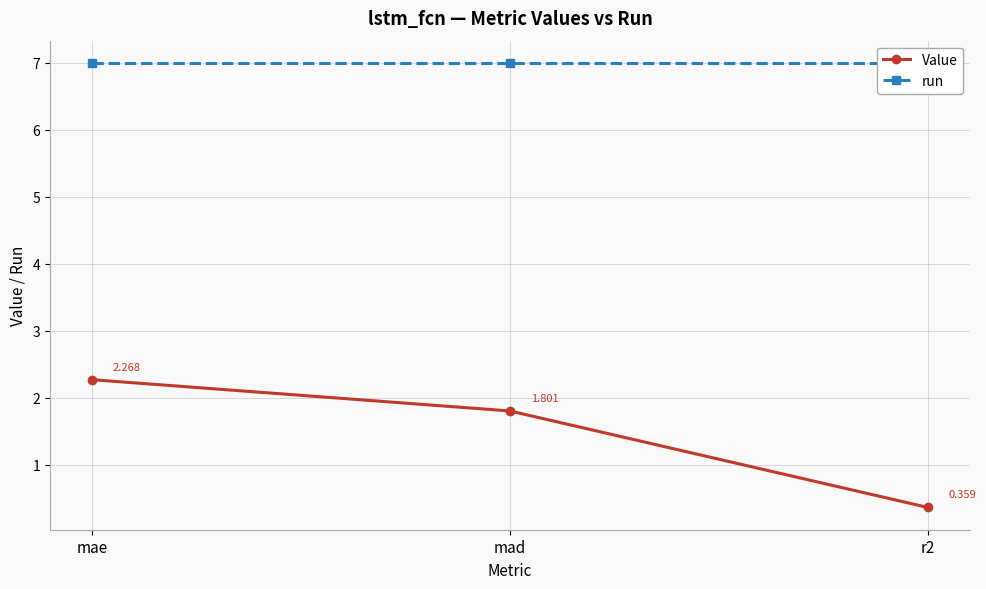

What is the value of the Value point at the 1st from the left?

2.3